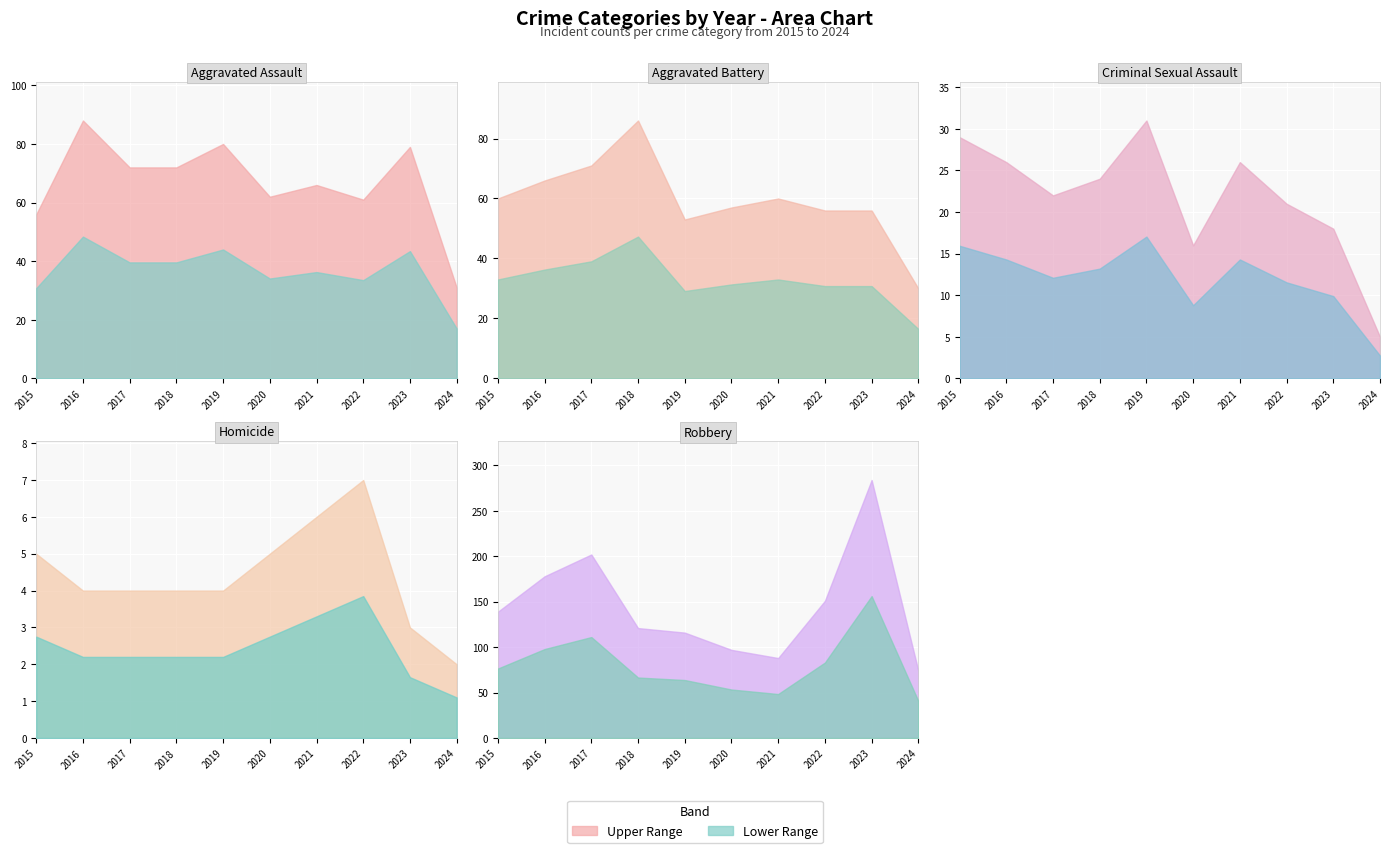

Which category has the highest value in the Aggravated Battery series?

2018